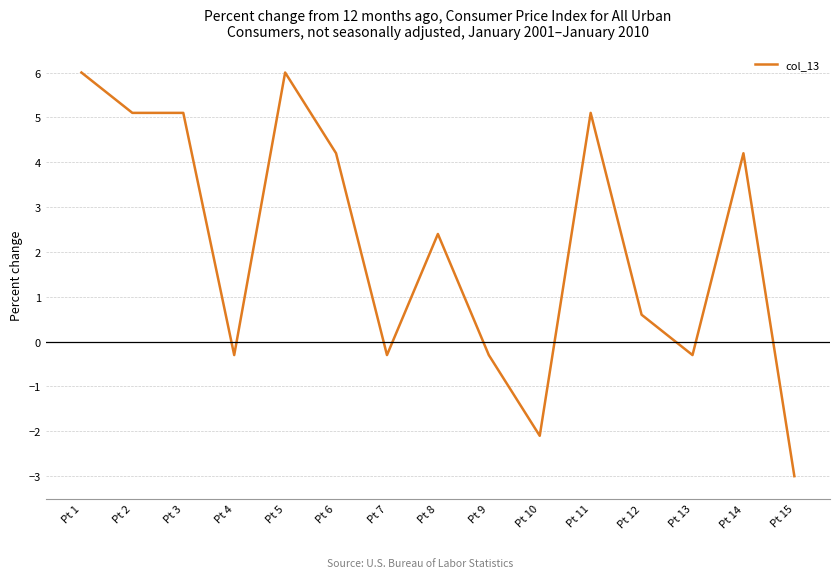

What is the sum of the values at Pt 1 and Pt 5?

12.0